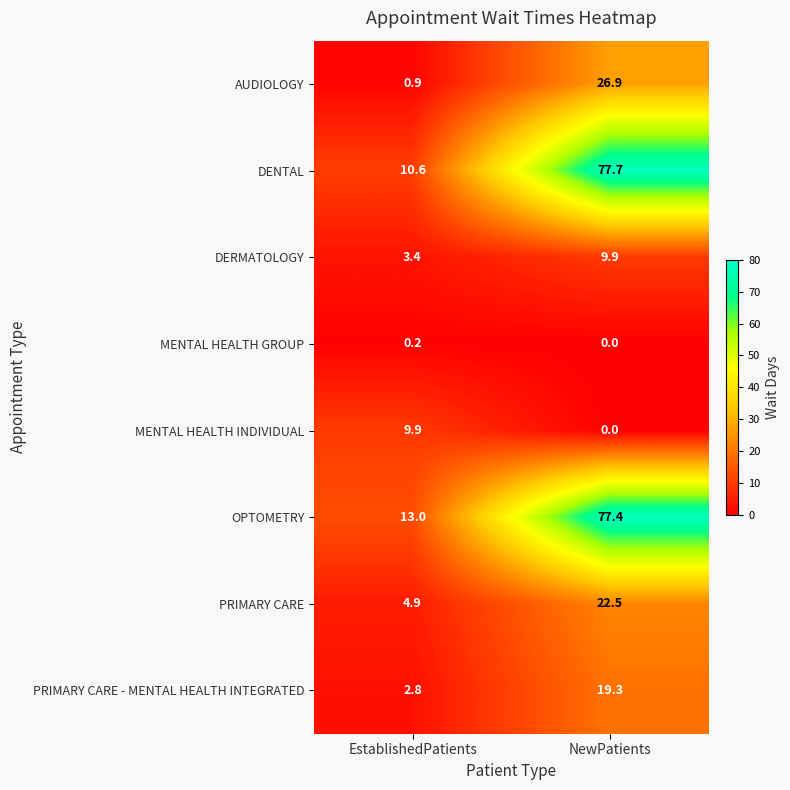

Which series has the widest spread of values?

DENTAL